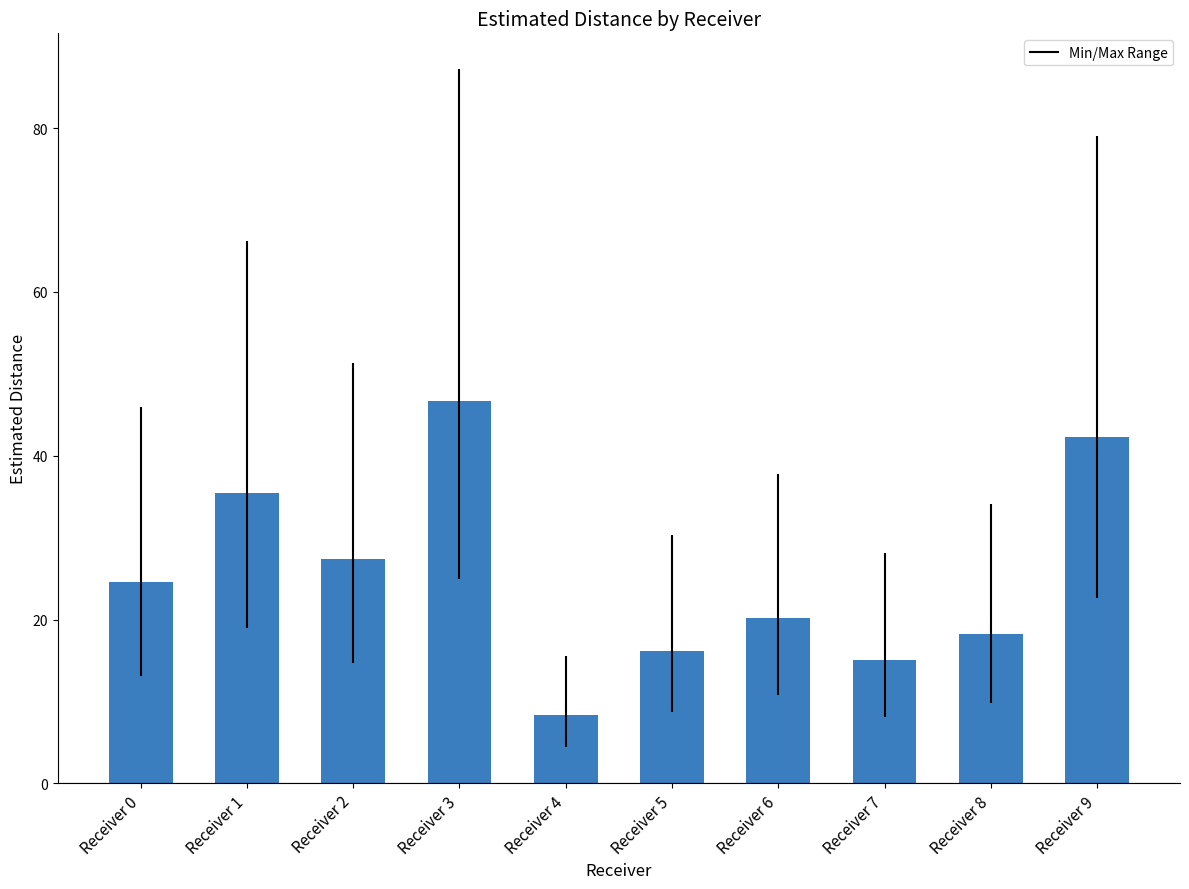

List the labels in order of value, smallest first.

Receiver 4, Receiver 7, Receiver 5, Receiver 8, Receiver 6, Receiver 0, Receiver 2, Receiver 1, Receiver 9, Receiver 3